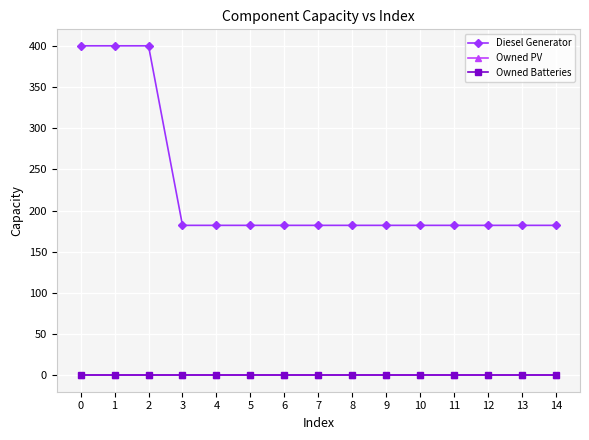

Is this an area chart (filled region under the line)?

No